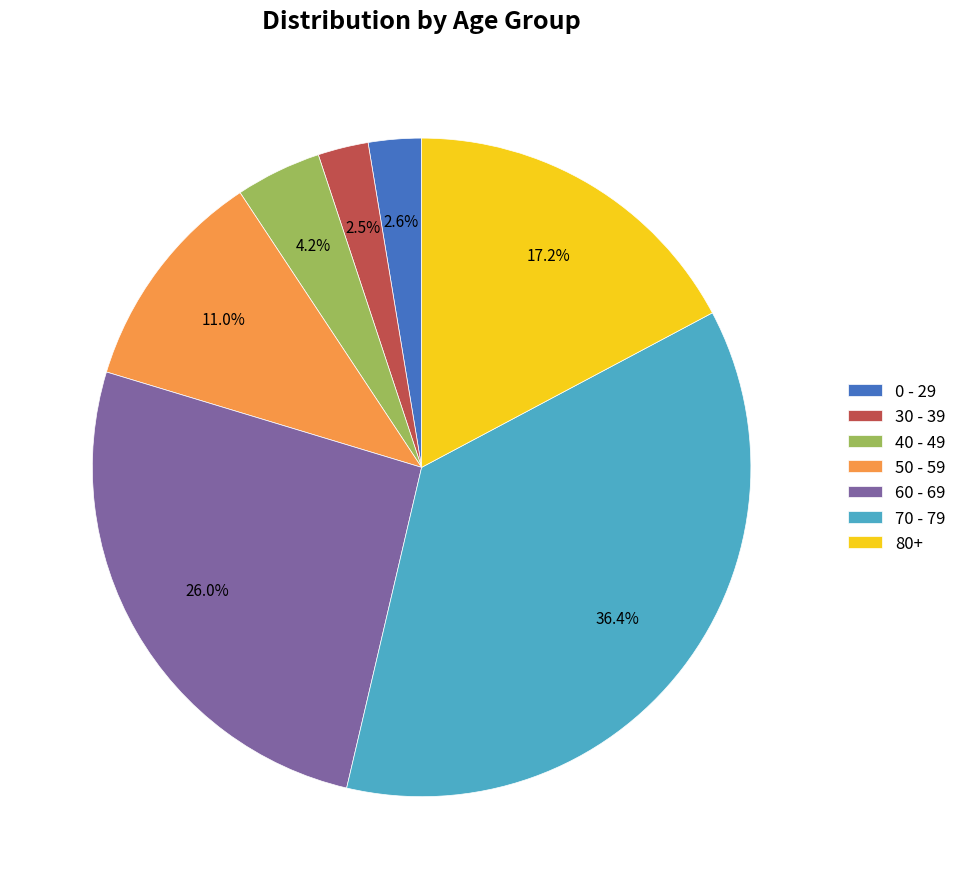

What is the largest slice in the pie chart?

70 - 79